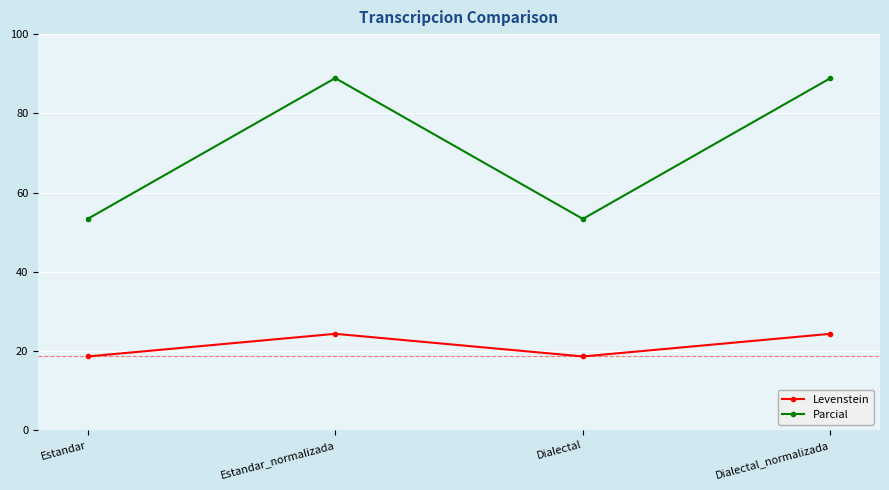

What value does the Levenstein series have at Estandar?

18.6